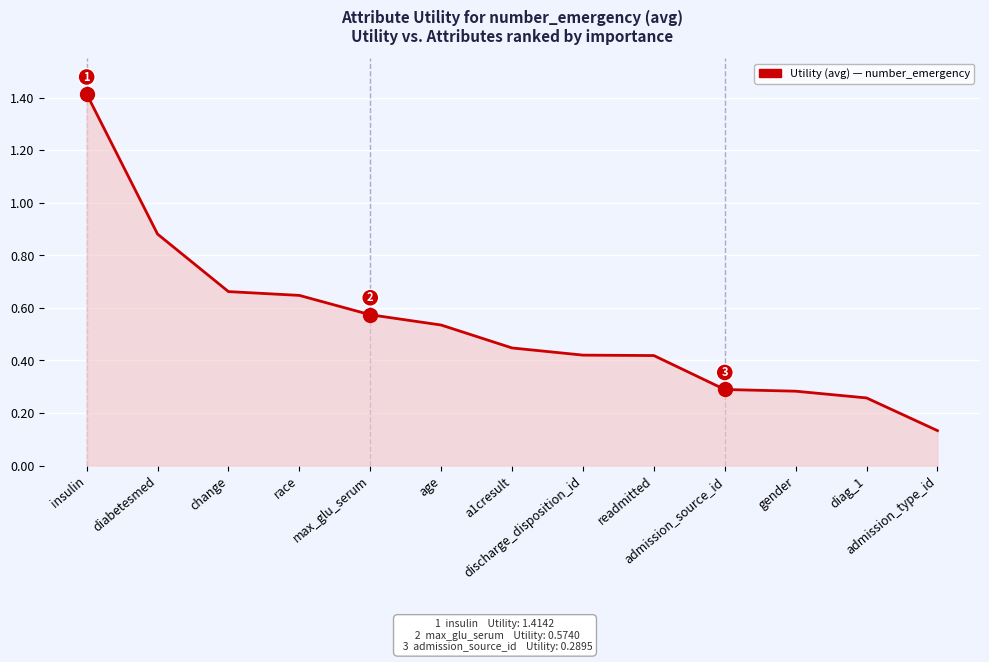

What is the greatest value displayed?

1.4